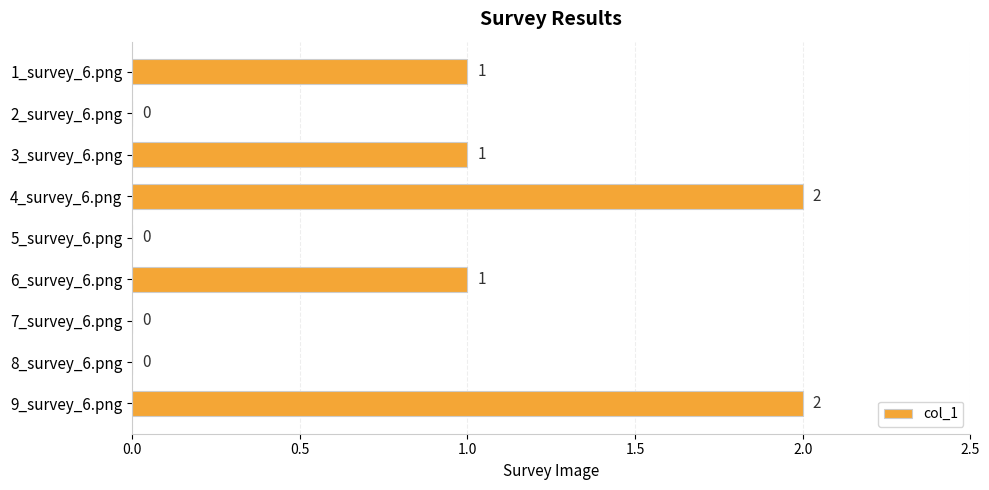

Reading top to bottom, transcribe all the data shown in this chart.

1_survey_6.png=1	2_survey_6.png=0	3_survey_6.png=1	4_survey_6.png=2	5_survey_6.png=0	6_survey_6.png=1	7_survey_6.png=0	8_survey_6.png=0	9_survey_6.png=2